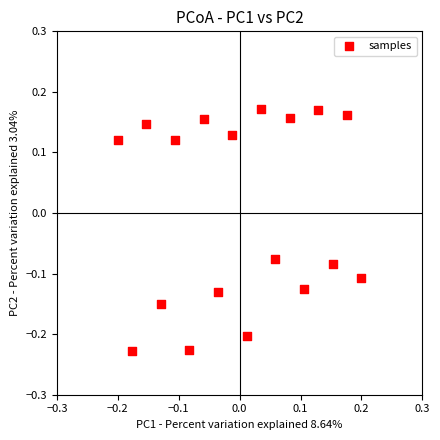

What is the range of X values (max minus min)?

0.4